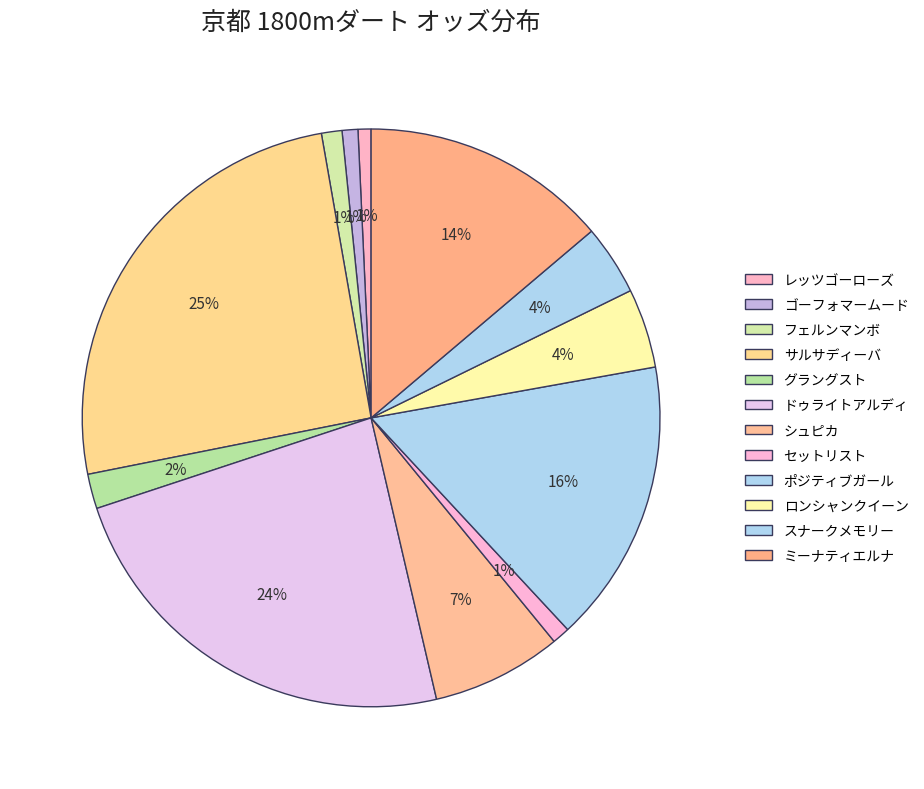

Is it true that ポジティブガール is 16% of the pie?

True